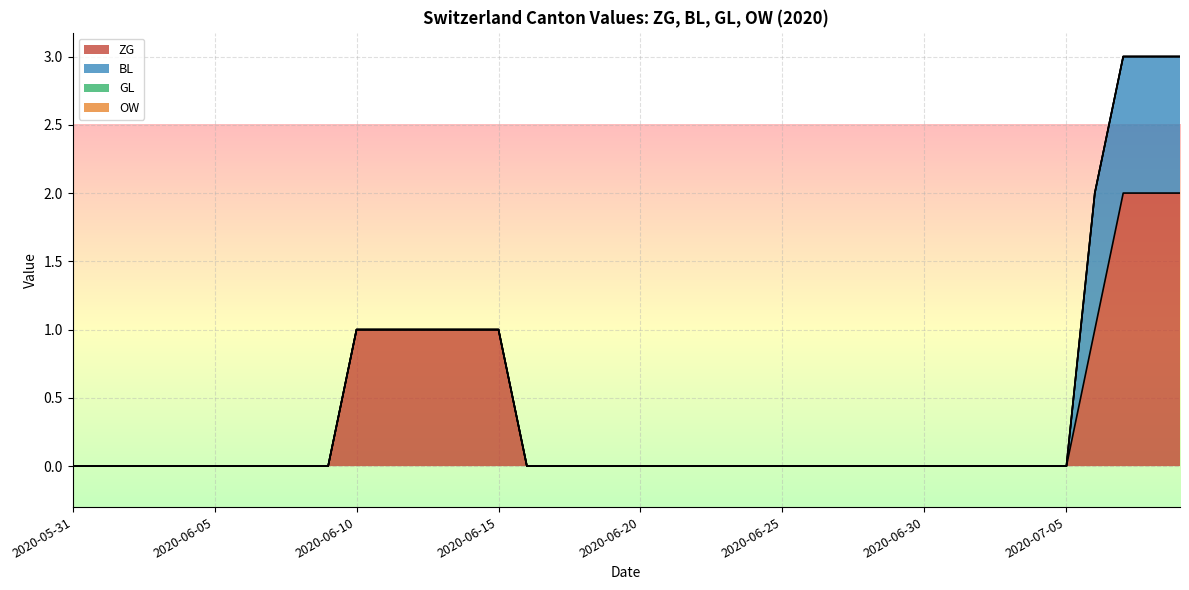

At how many categories does at least one series exceed 0?

10